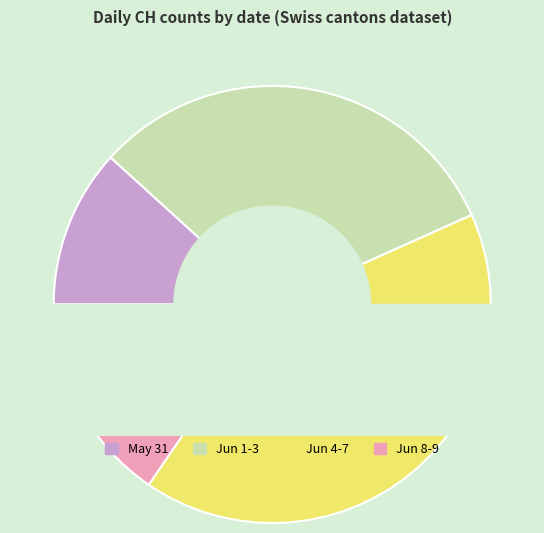

Is 2020-06-05 the majority of the pie?

No